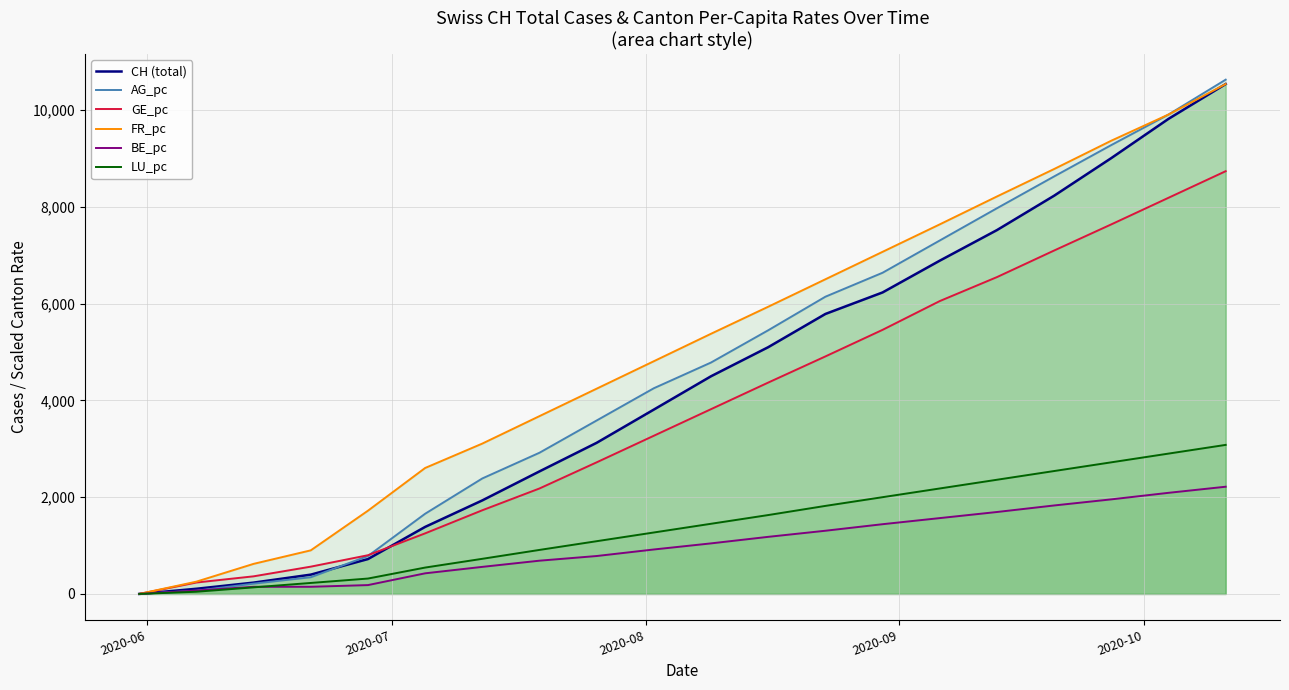

Which series has the largest range (max minus min)?

AG_pc